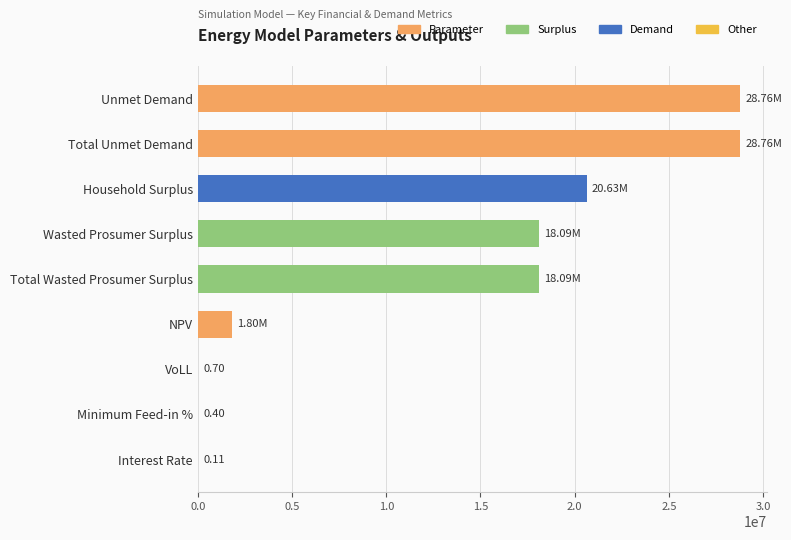

What is the sum of all values?

116129376.6